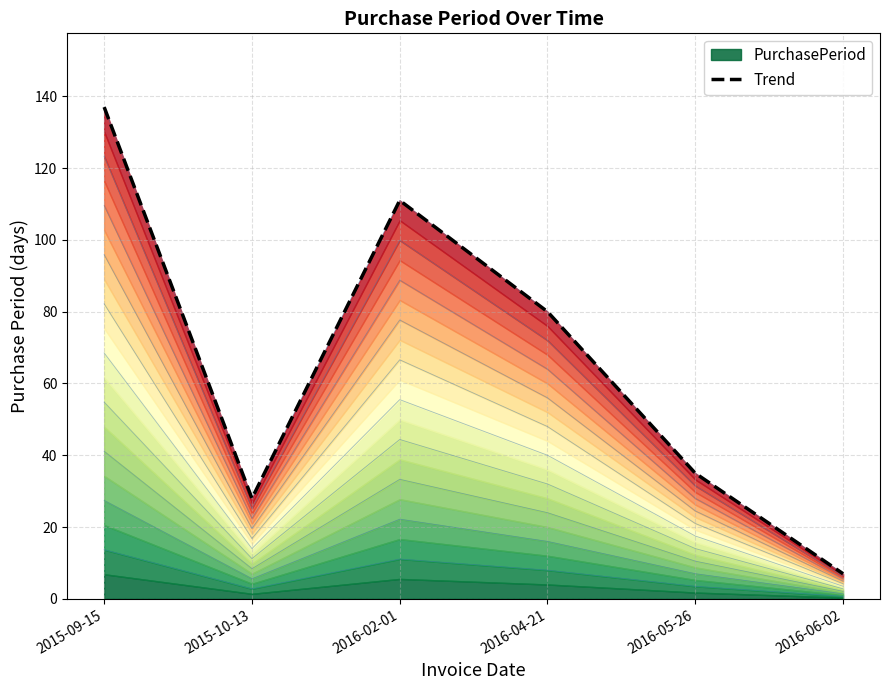

What is the change in value from 2015-09-15 to 2016-06-02?

-130